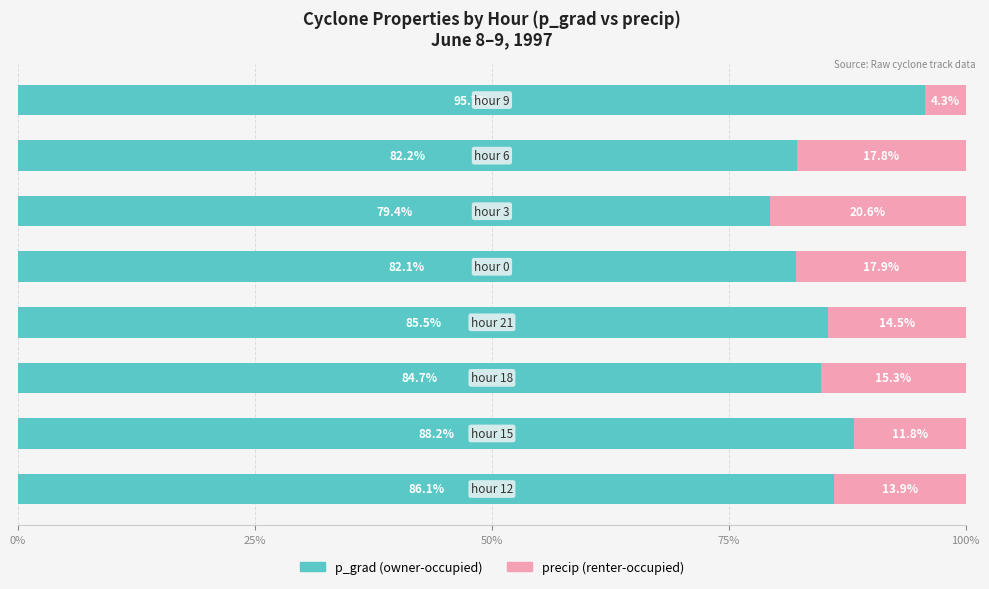

What is the lowest value of the p_grad (owner-occupied) series?

79.4